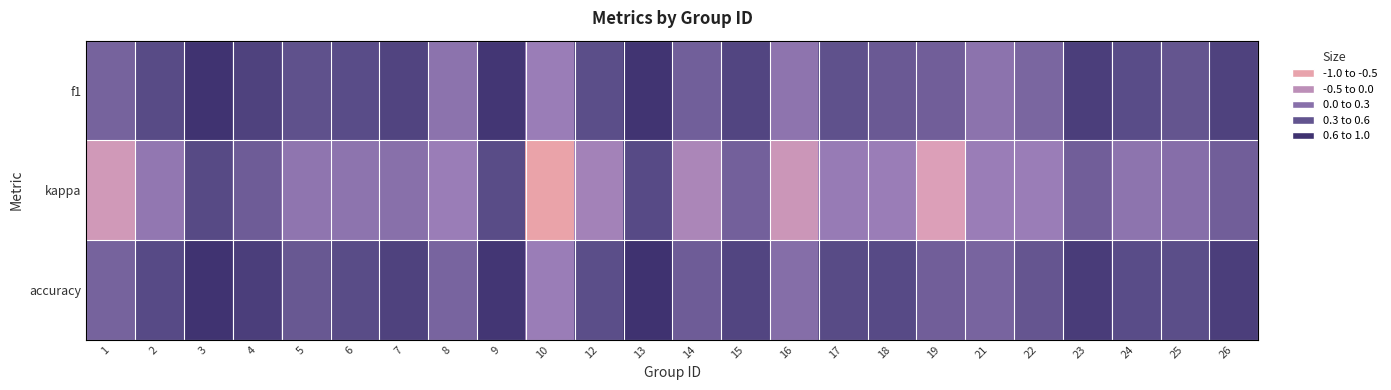

What is the total value across all series at 1?

0.2